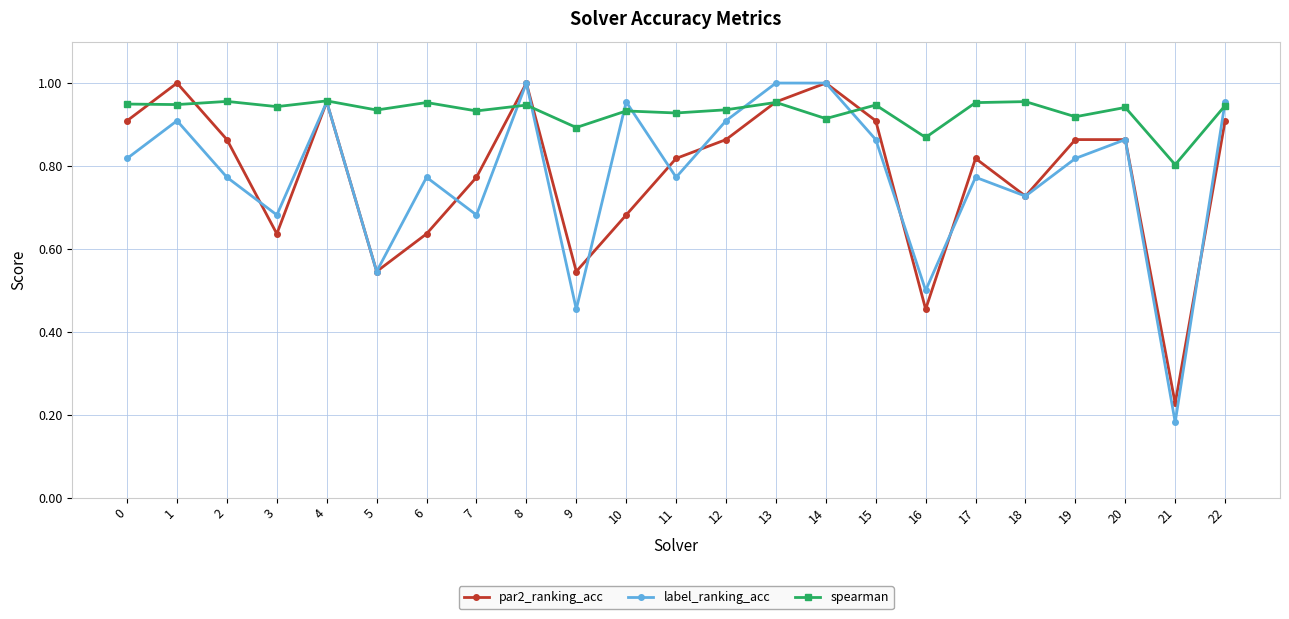

At which category does the chart reach its minimum across all series?

21